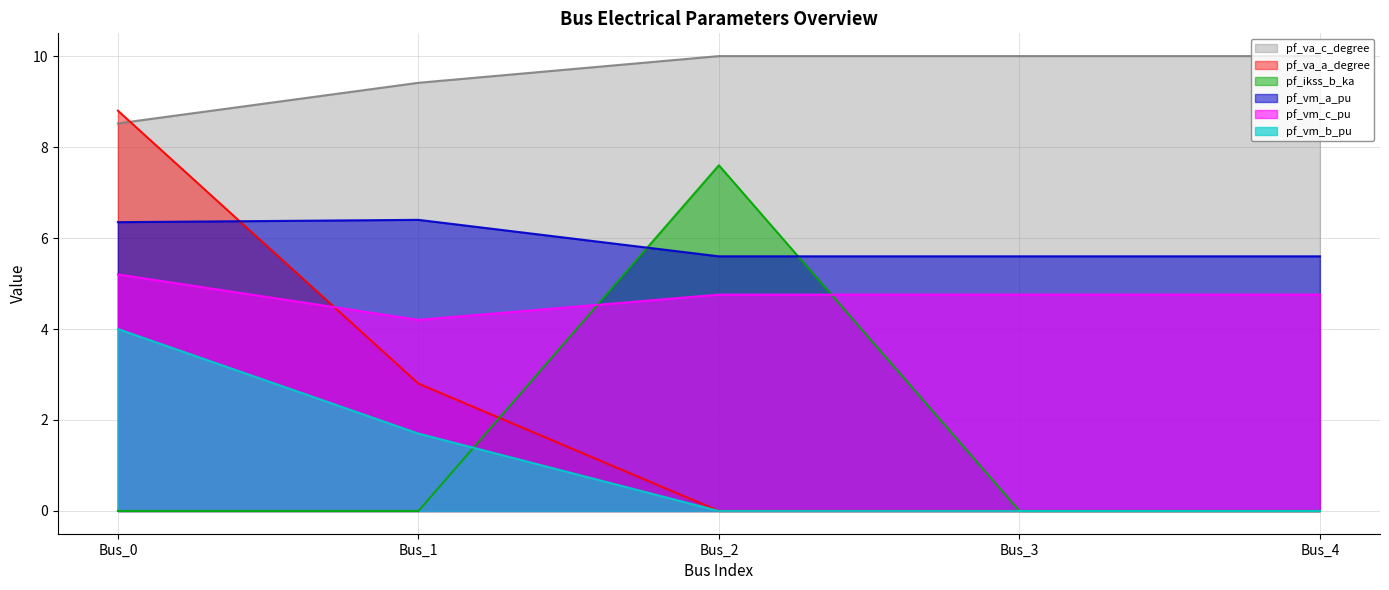

Does the chart display data point markers on the line(s)?

No